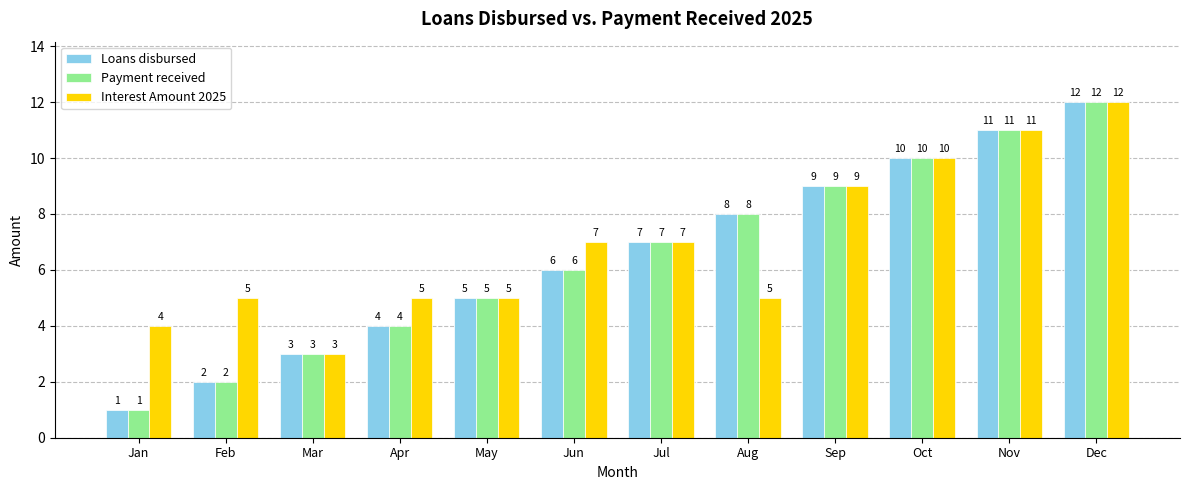

Which series has the largest total across all categories?

Interest Amount 2025